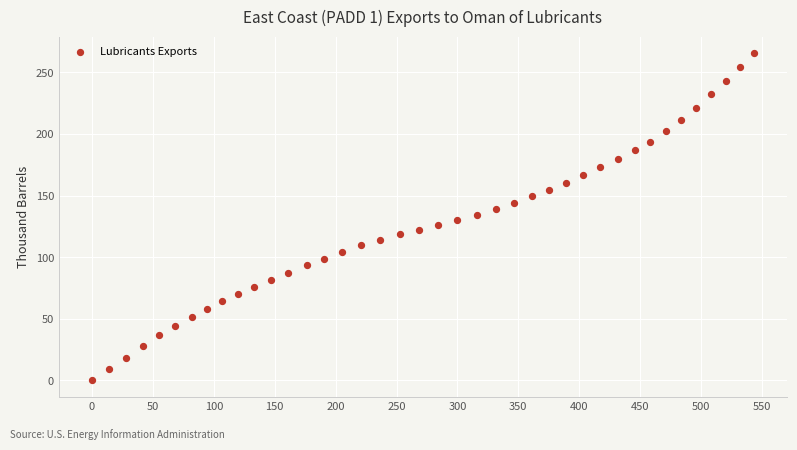

What is the range of X values (max minus min)?

543.4